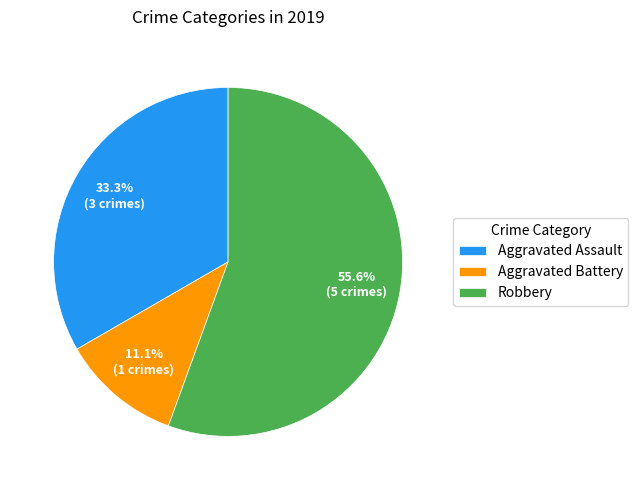

Which slice represents more than half of the pie?

Robbery